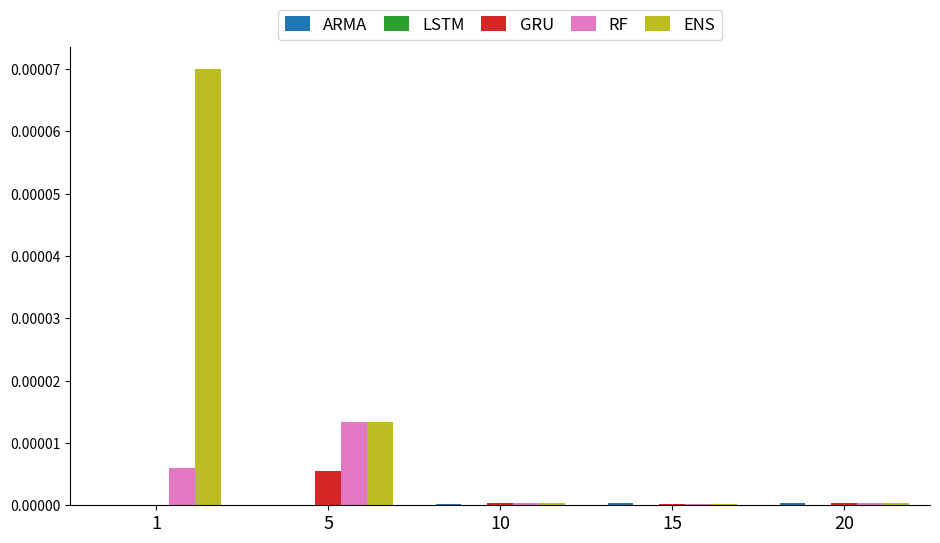

The value of RF at 20 is 0.0. True or false?

True